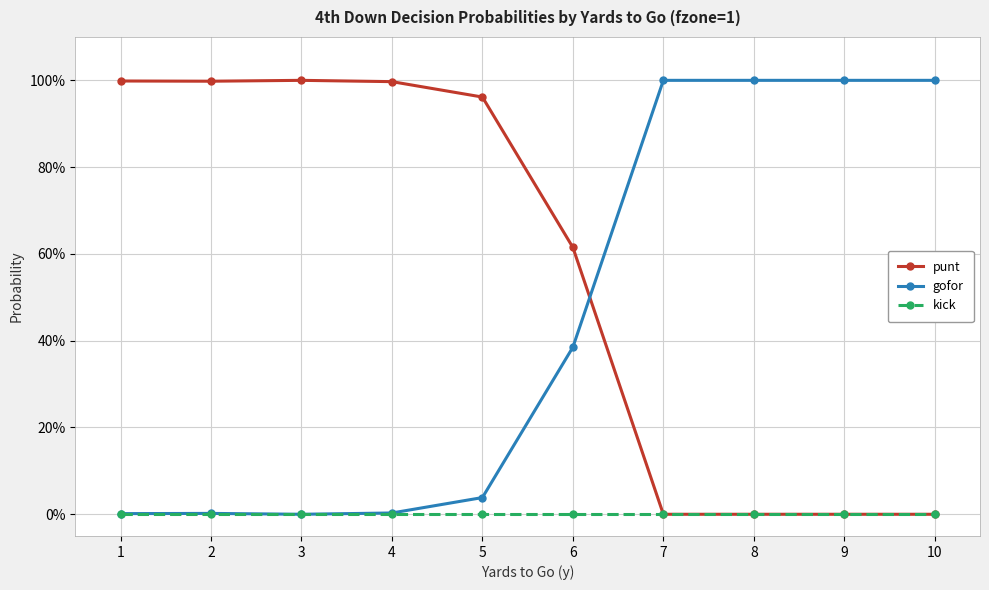

The value of gofor at 10 is 1.4. True or false?

False